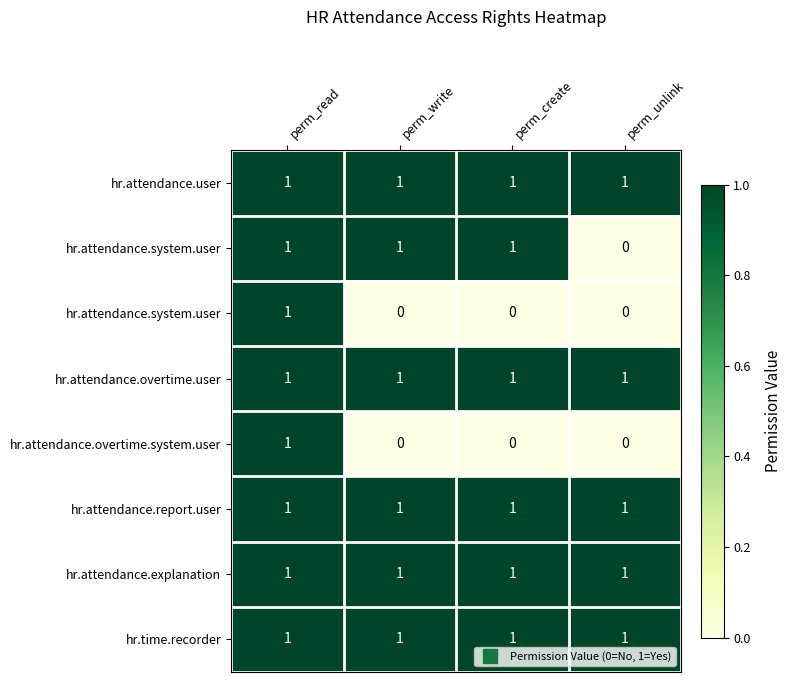

How many distinct data groups are displayed?

8